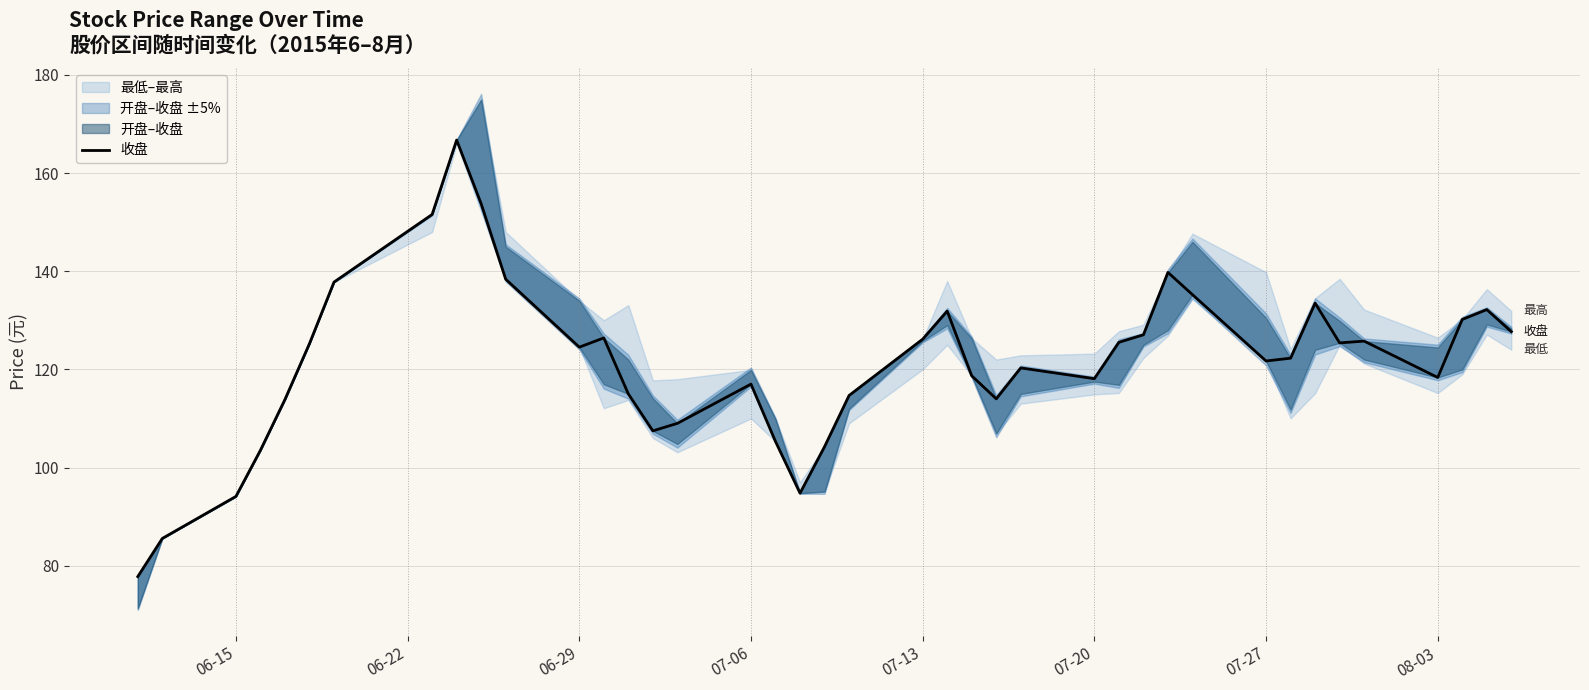

What is the difference between the second highest and second lowest values?

68.2